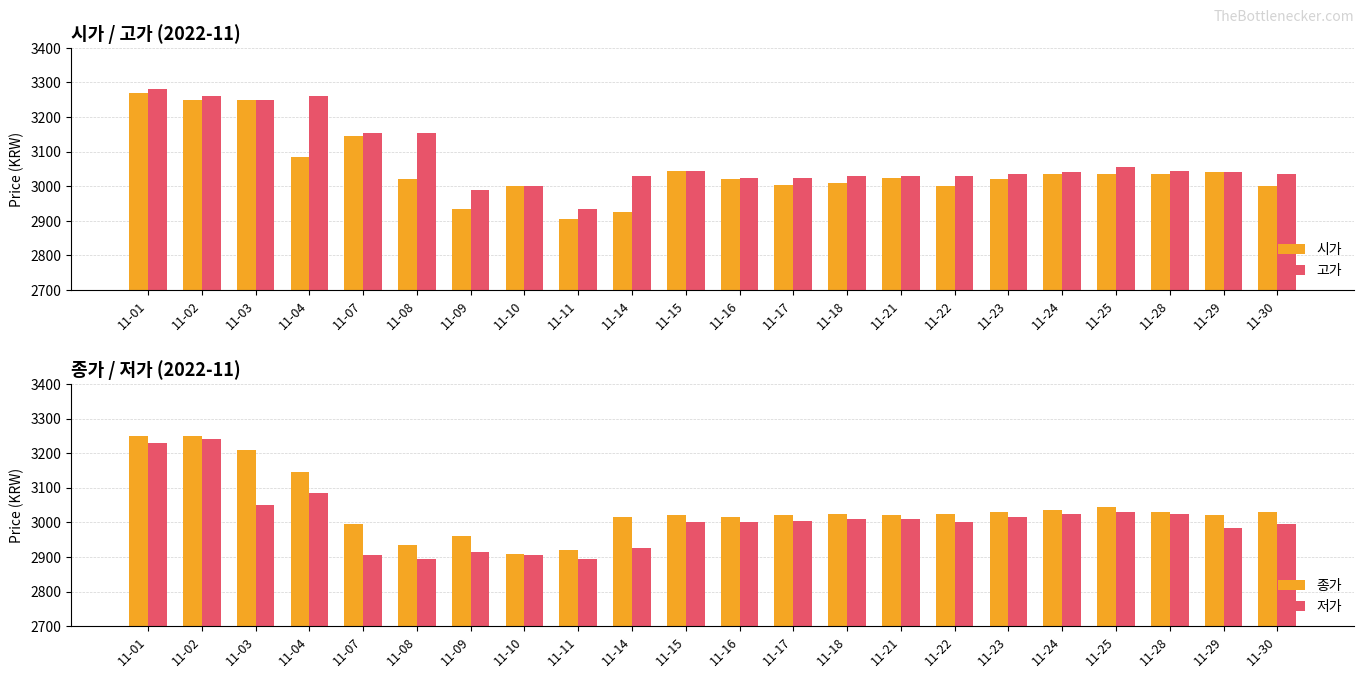

What is the difference between the maximum and second lowest values in the 저가 series?

345